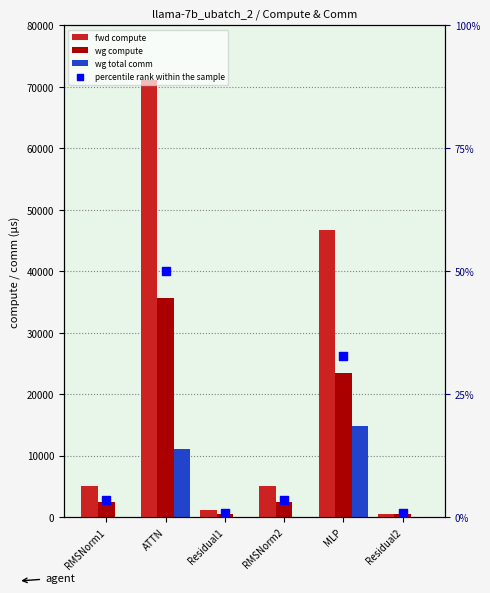

At how many categories does at least one series exceed 45098?

2